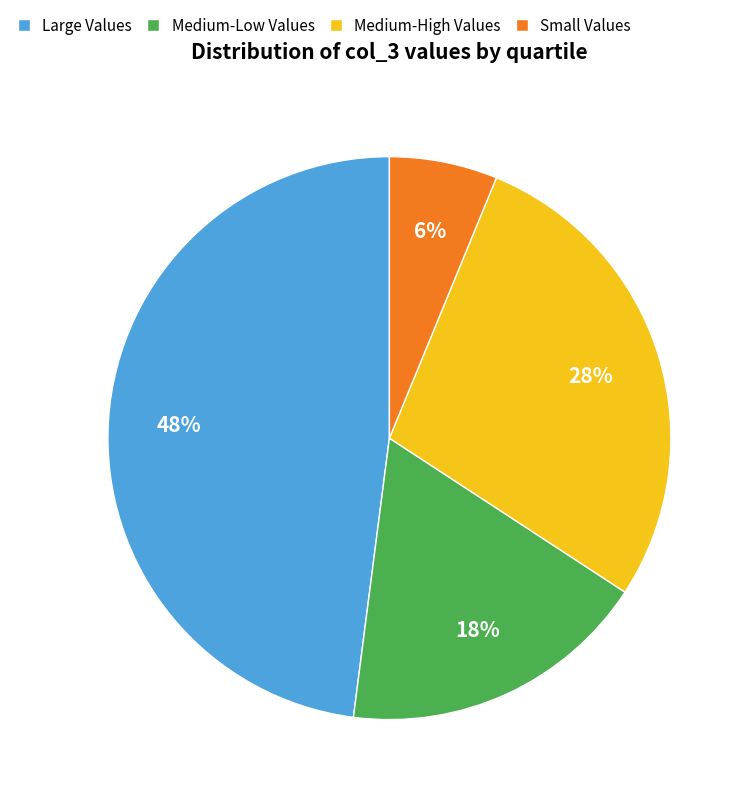

To the nearest percent, what is the average slice percentage?

25%